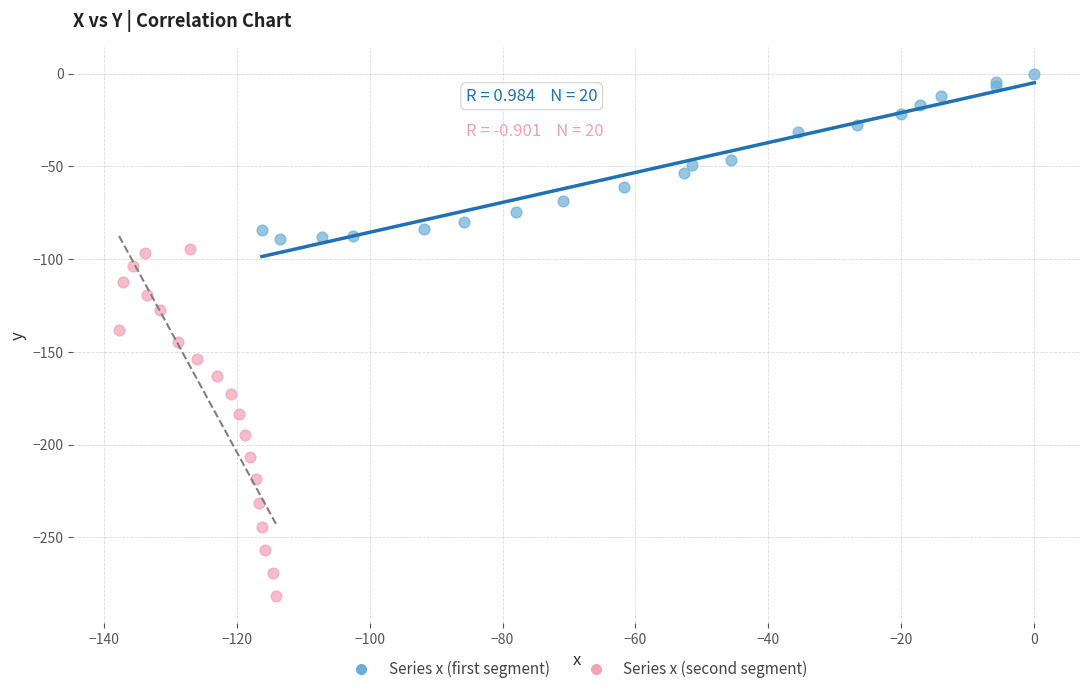

Which series reaches the maximum Y coordinate?

Series x (first segment)